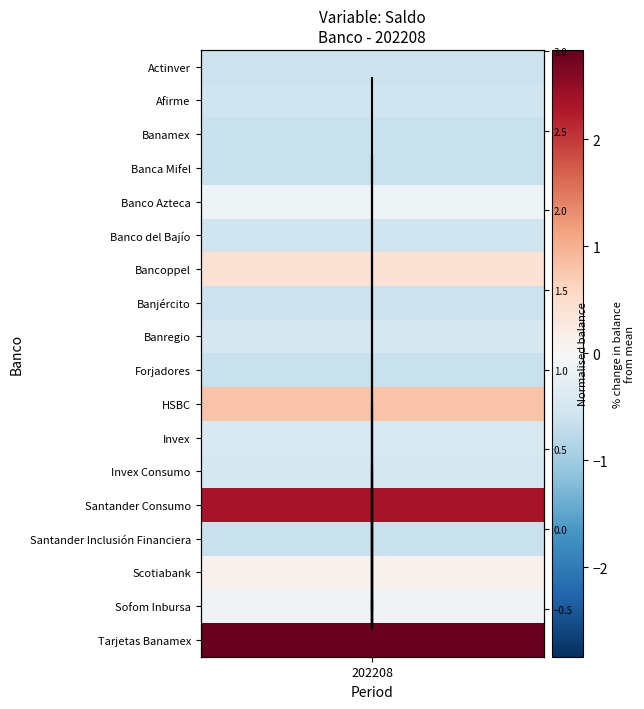

What value does the data have at 202208?

-0.6